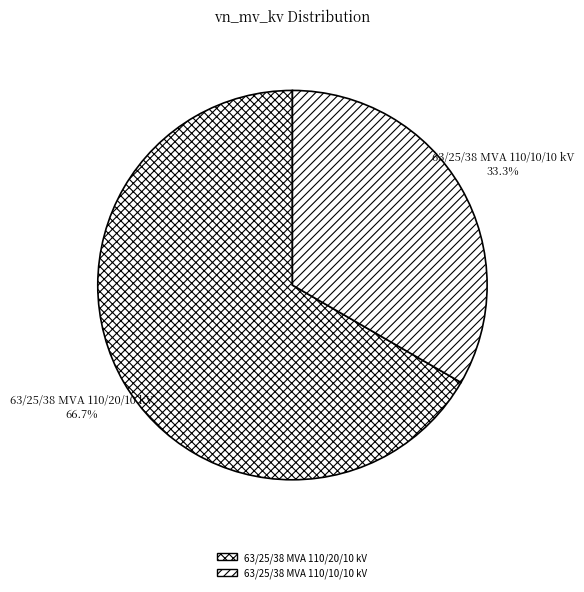

The 63/25/38 MVA 110/20/10 kV slice represents 54% of the pie. True or false?

False